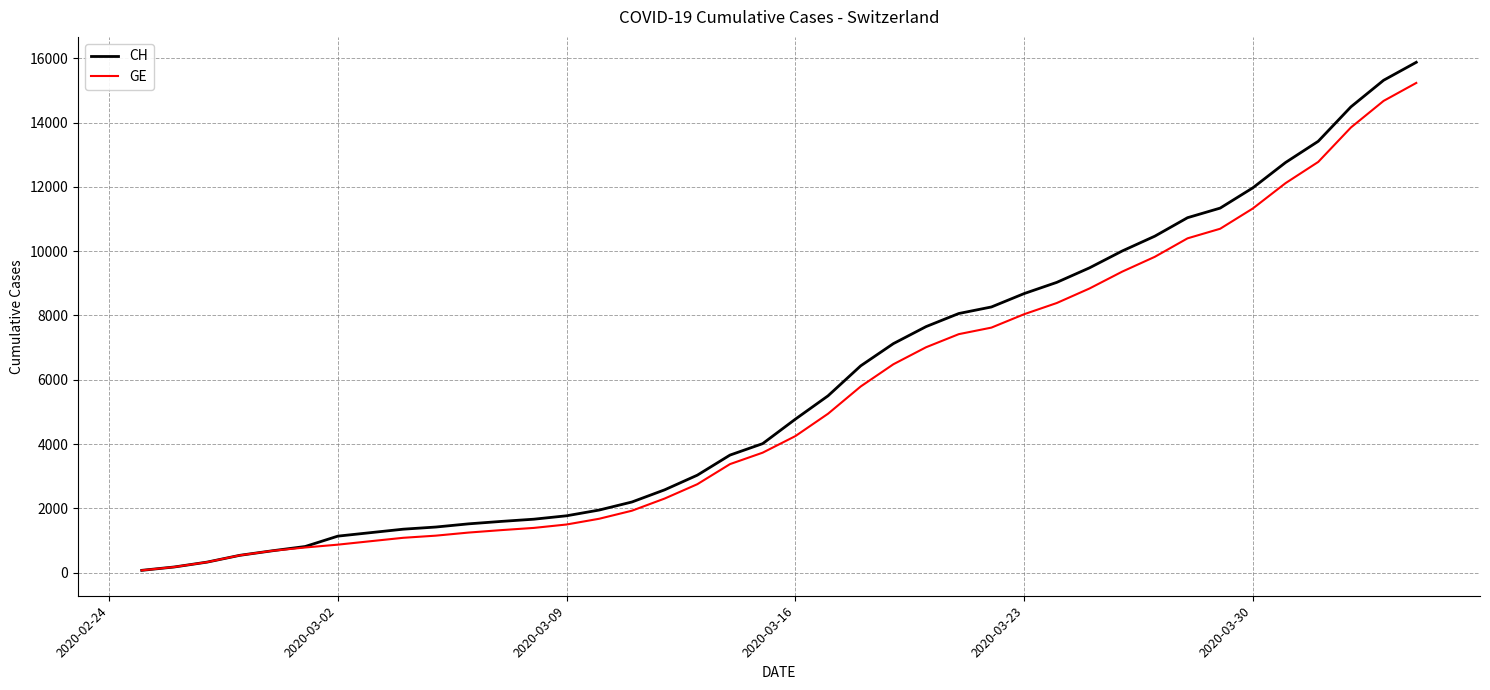

What is the maximum value shown in the chart?

15875